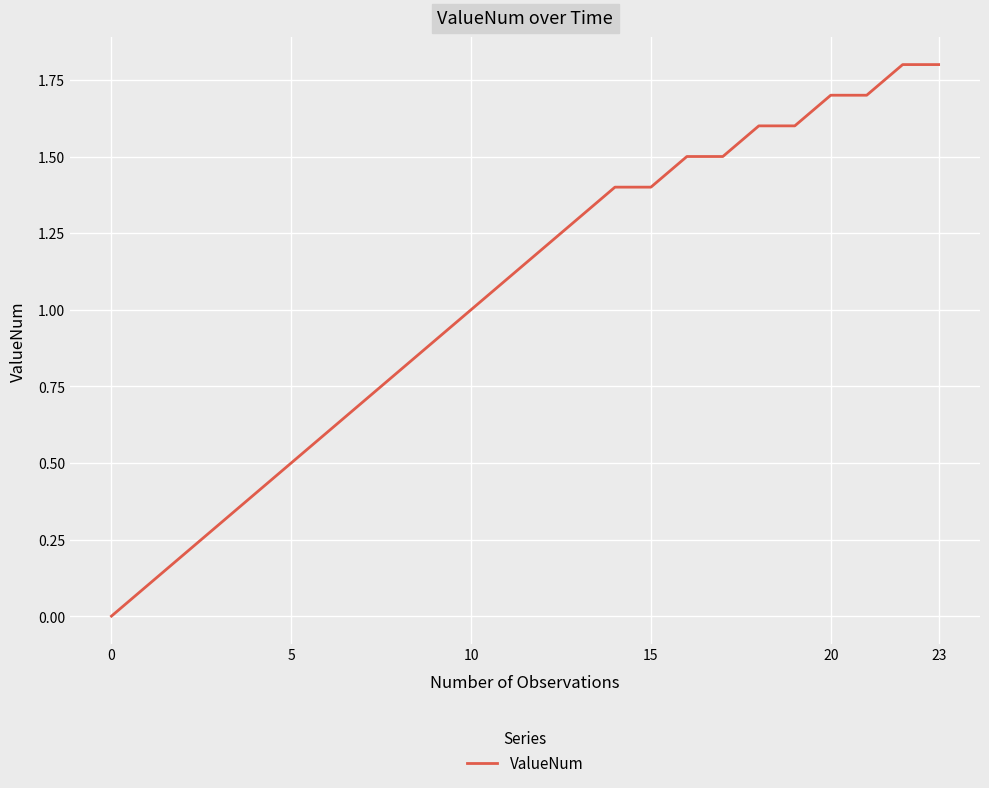

Reading left to right, transcribe all the data shown in this chart.

0.0	0.1	0.2	0.3	0.4	0.5	0.6	0.7	0.8	0.9	1.0	1.1	1.2	1.3	1.4	1.4	1.5	1.5	1.6	1.6	1.7	1.7	1.8	1.8